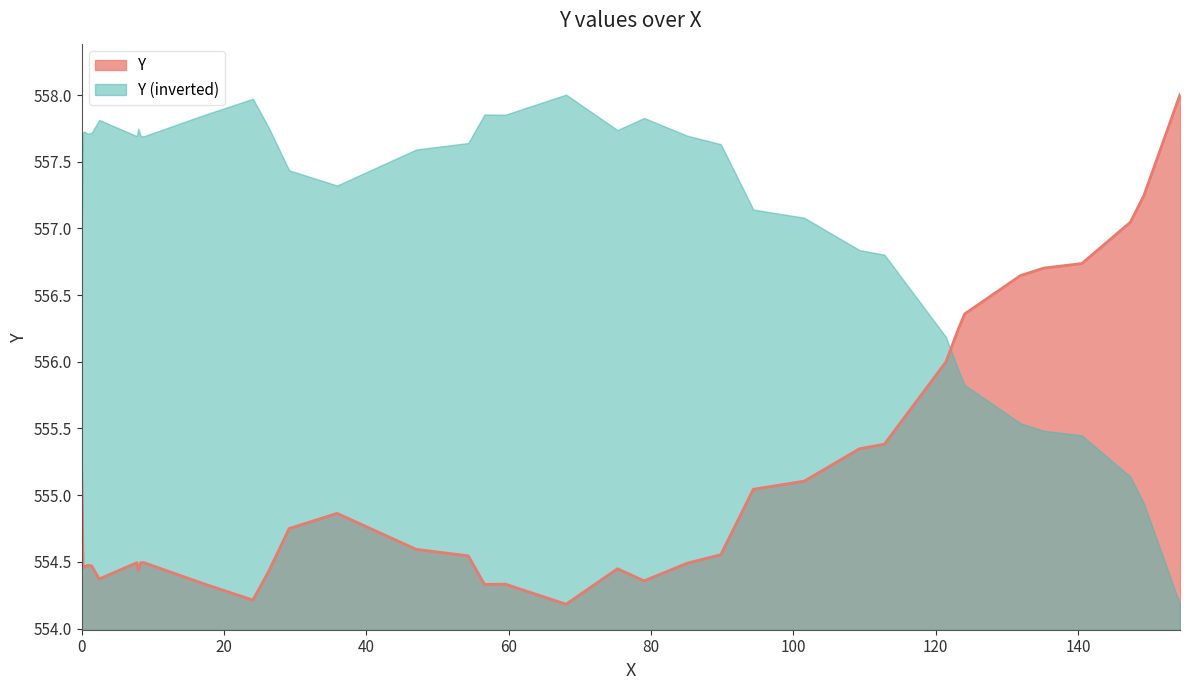

What is the difference between the maximum and minimum values in the Y series?

3.8